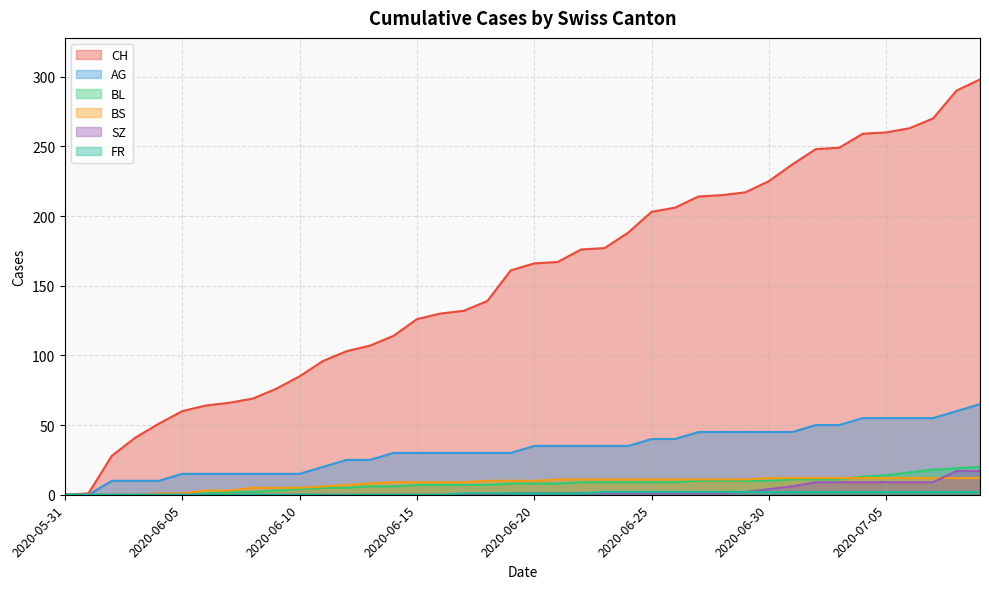

Reading right to left, extract all data points from this chart.

CH: 298	290	270	263	260	259	249	248	237	225	217	215	214	206	203	188	177	176	167	166	161	139	132	130	126	114	107	103	96	85	76	69	66	64	60	51	41	28	1	0
AG: 65	60	55	55	55	55	50	50	45	45	45	45	45	40	40	35	35	35	35	35	30	30	30	30	30	30	25	25	20	15	15	15	15	15	15	10	10	10	0	0
BL: 20	19	18	16	14	13	11	11	11	10	10	10	10	9	9	9	9	9	8	8	8	7	7	7	7	6	6	5	5	4	3	2	2	1	0	0	0	0	0	0
BS: 12	12	12	12	12	12	12	12	12	12	11	11	11	11	11	11	11	11	11	10	10	10	9	9	9	9	8	7	6	5	5	5	3	3	1	1	0	0	0	0
SZ: 17	17	9	9	9	9	9	9	6	4	2	1	1	1	1	1	1	1	1	1	1	0	0	0	0	0	0	0	0	0	0	0	0	0	0	0	0	0	0	0
FR: 2	2	2	2	2	2	2	2	2	2	2	2	2	2	2	2	2	1	1	1	1	1	1	0	0	0	0	0	0	0	0	0	0	0	0	0	0	0	0	0